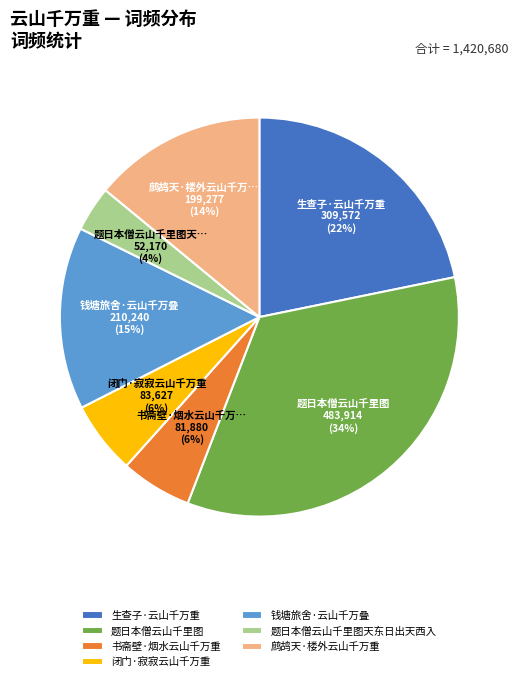

To the nearest percent, what is the difference between the 题日本僧云山千里图天东日出天西入 and 题日本僧云山千里图 slice percentages?

30%